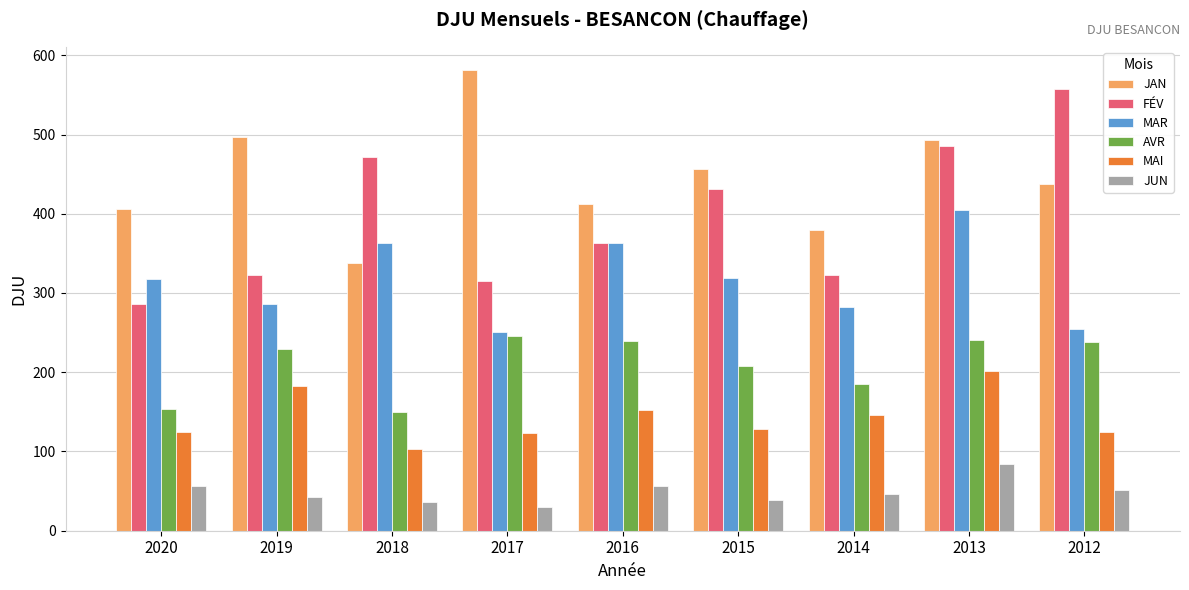

What is the greatest value displayed?

581.6